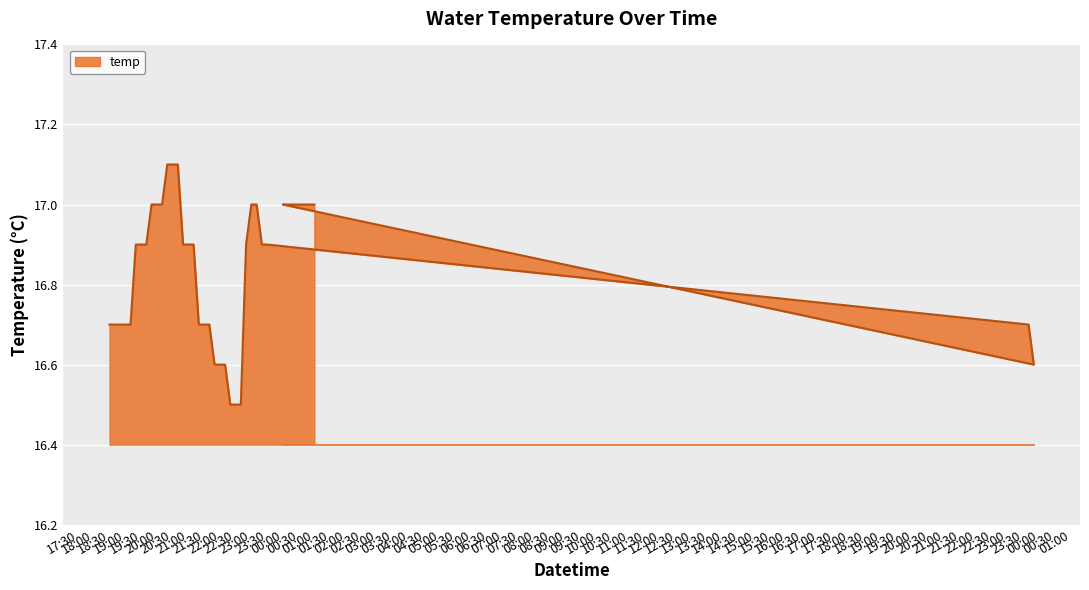

How many distinct data groups are displayed?

1